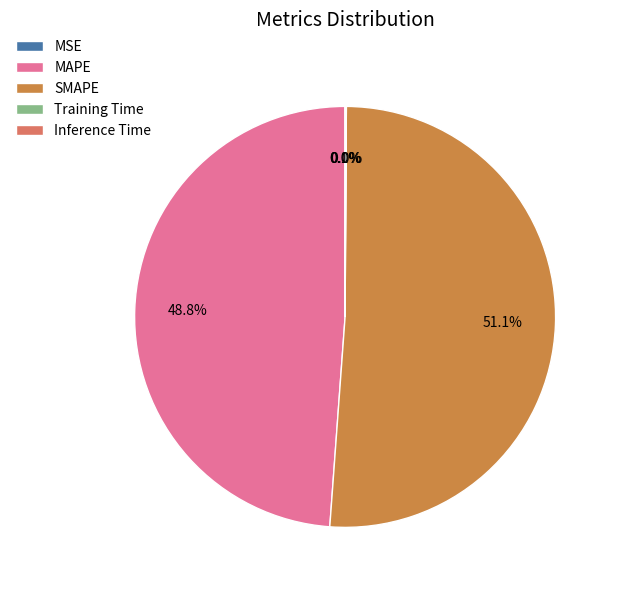

Which category has the biggest portion of the pie?

SMAPE